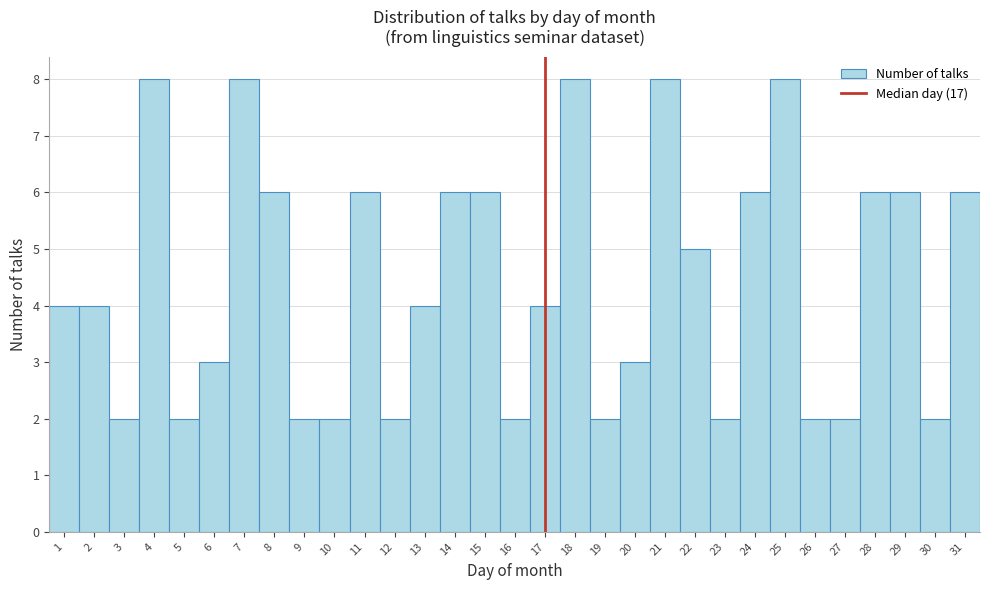

How tall is the bar that spans 27.5 to 28.5 on the x-axis? The values are not printed on the chart, so give them approximately, as read against the axis.

6